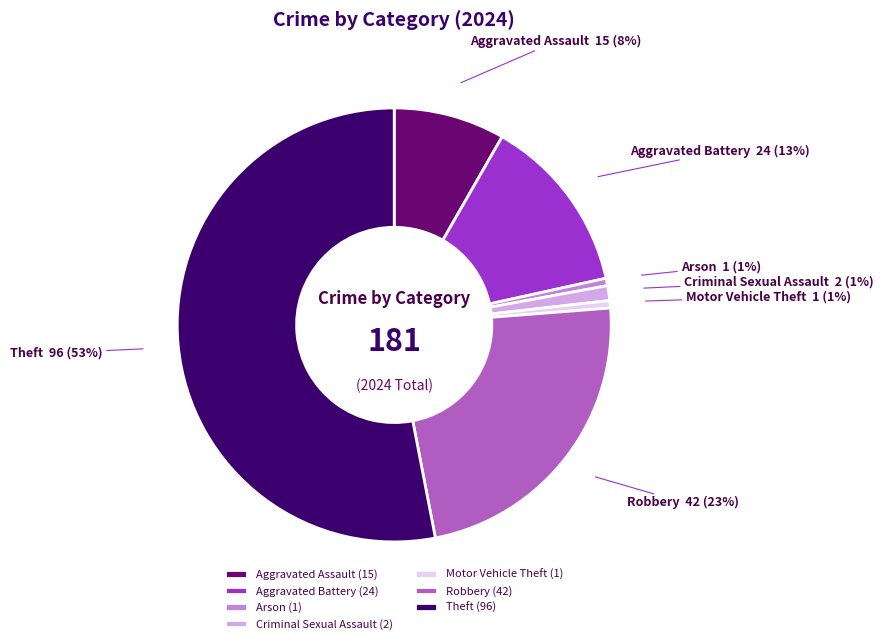

What is the majority slice?

Theft